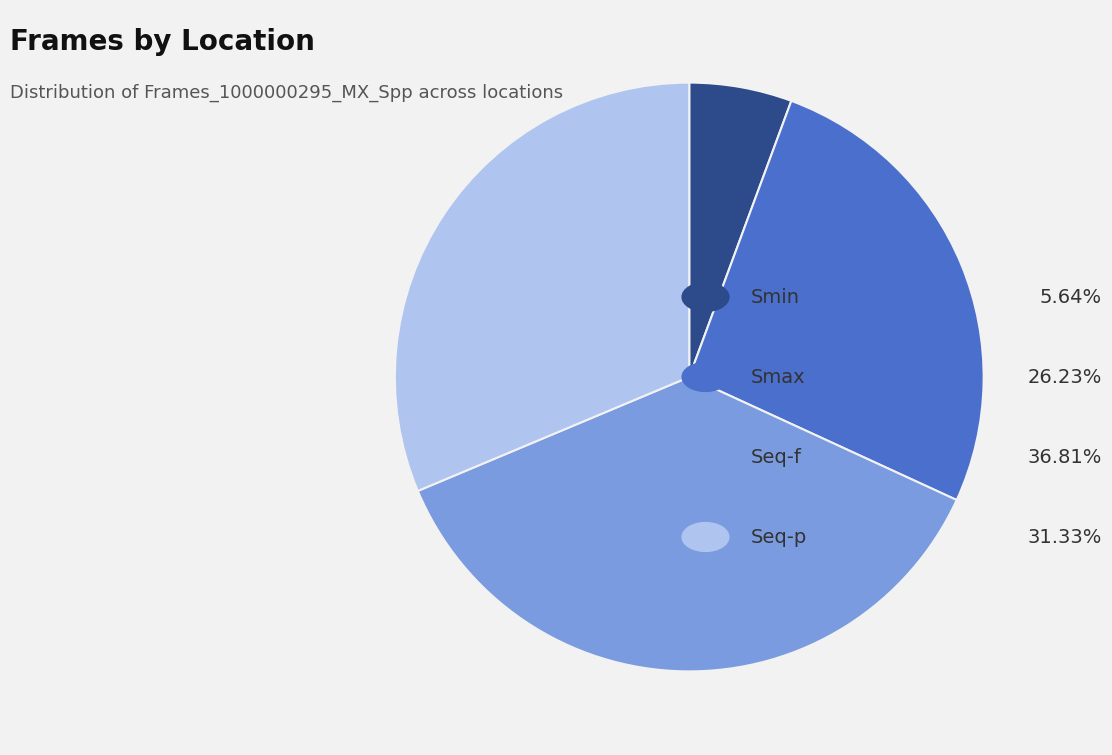

Does any single category account for the majority?

No